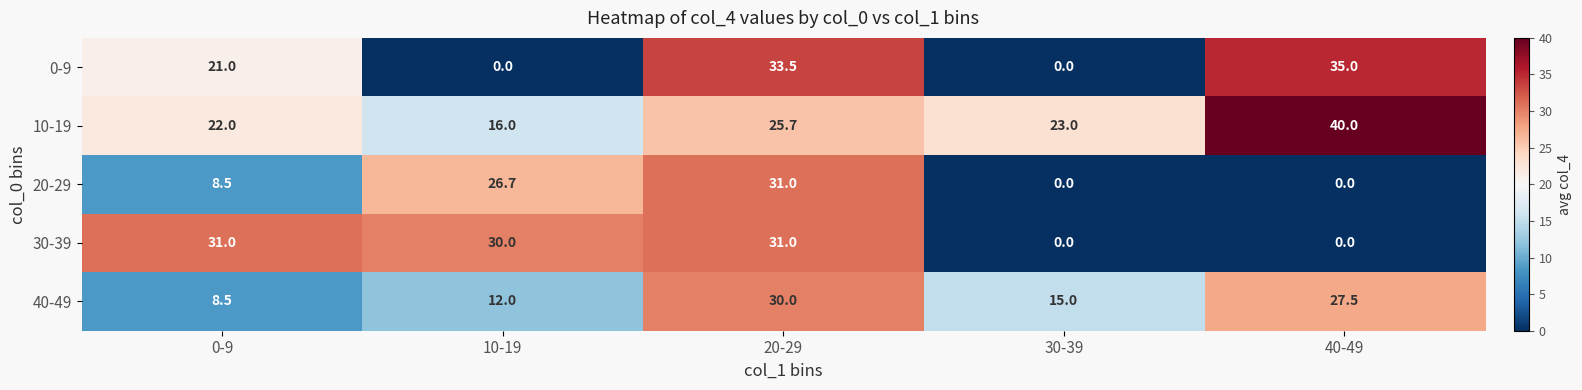

Is it true that 0-9 equals 12.3 at 30-39?

False